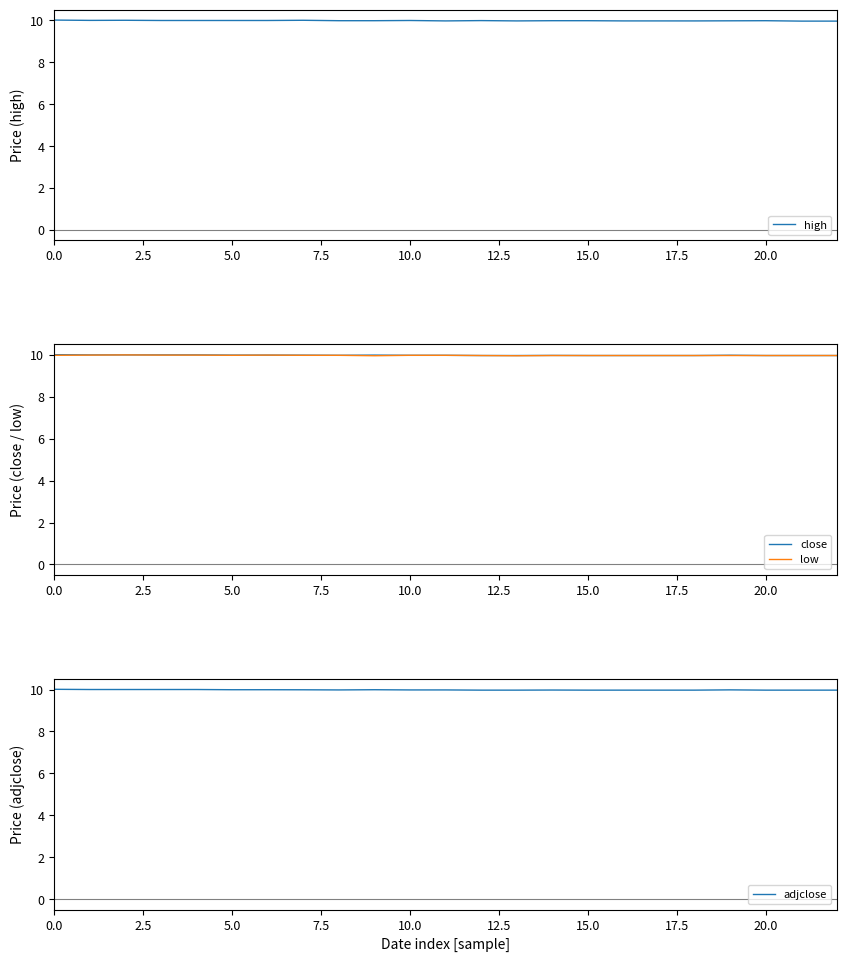

Is it true that close equals 16.0 at 20.0?

False